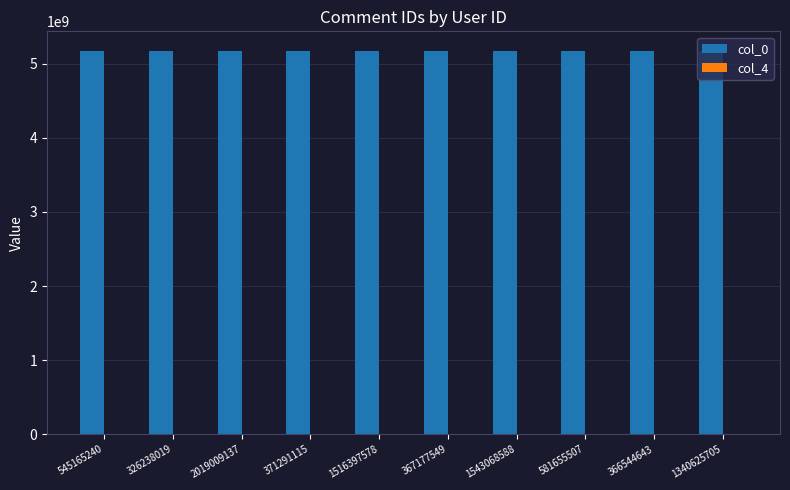

How many series are shown in this chart?

1